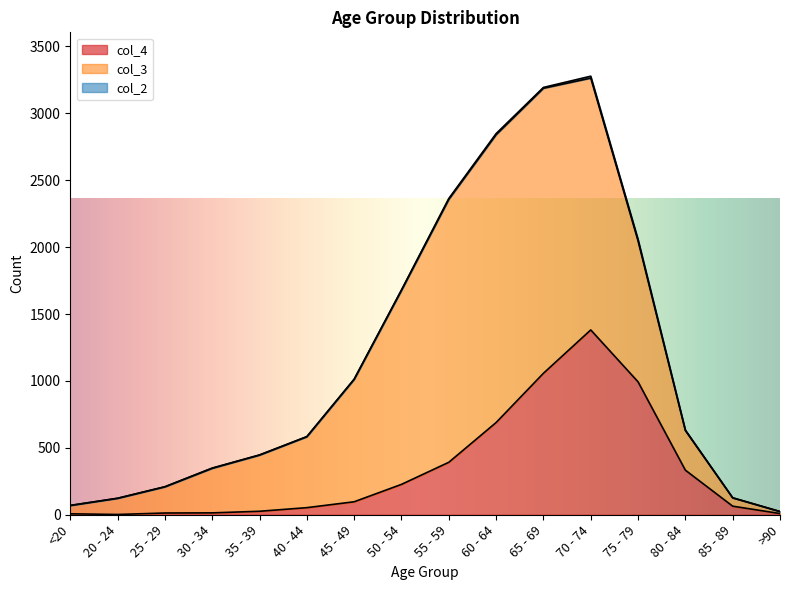

True or false: col_4 and col_2 intersect in this chart.

False